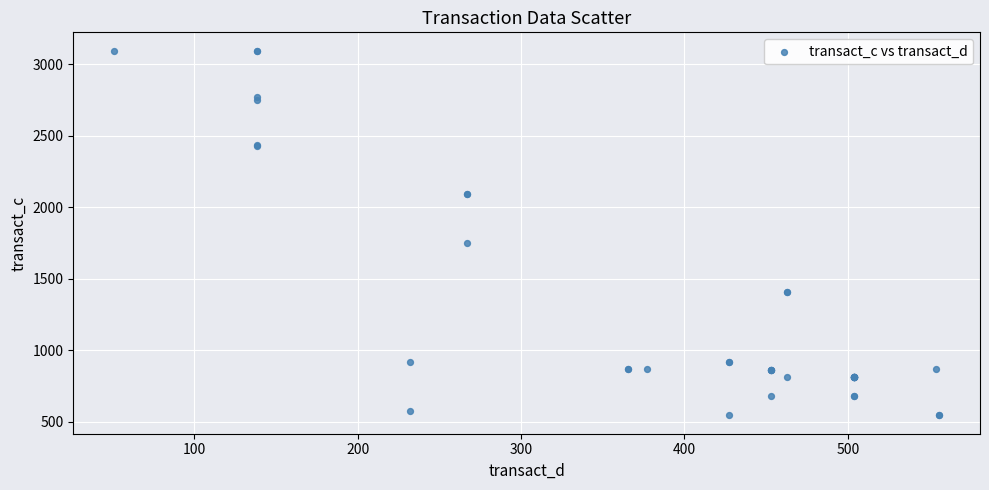

What Y value in the scatter plot is closest to 1819?

1746.6